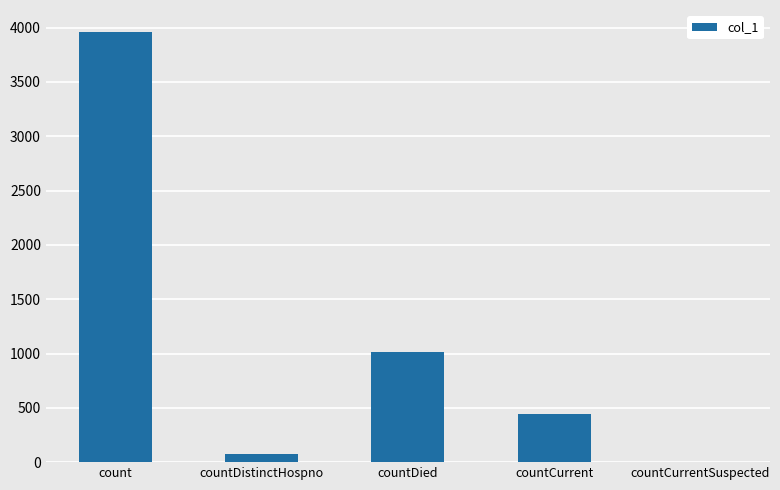

The chart shows a value of 443 at countCurrent. True or false?

True